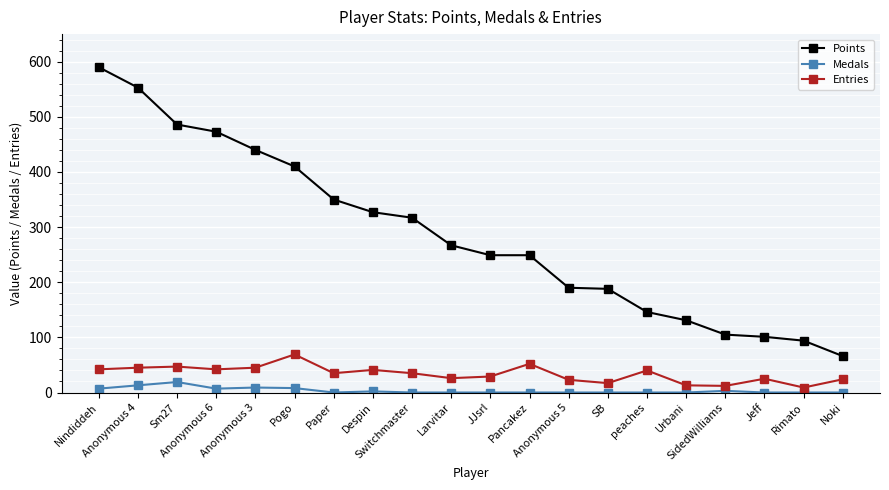

The value of Entries at Anonymous 3 is 45. True or false?

True